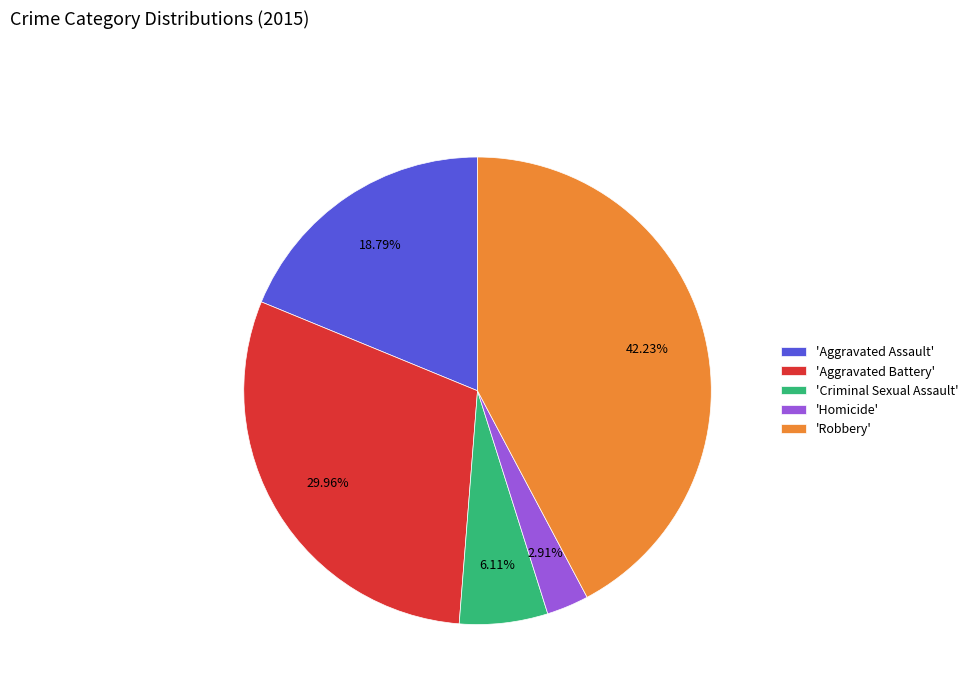

Rank the categories by value from lowest to highest.

'Homicide', 'Criminal Sexual Assault', 'Aggravated Assault', 'Aggravated Battery', 'Robbery'